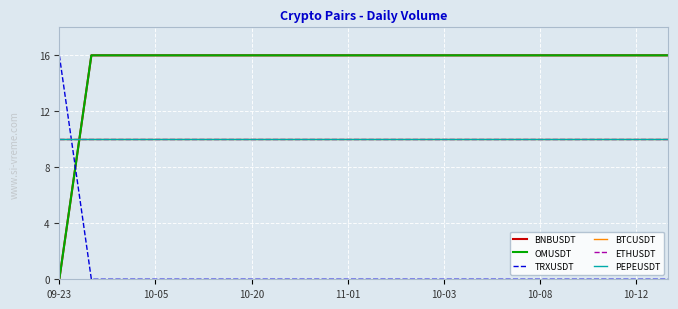

At which category is the sum across all series the highest?

10-05